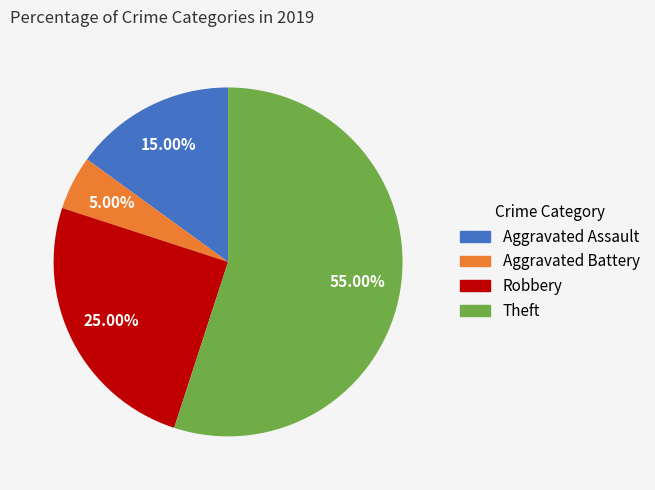

Which has a higher value, Robbery or Aggravated Battery?

Robbery